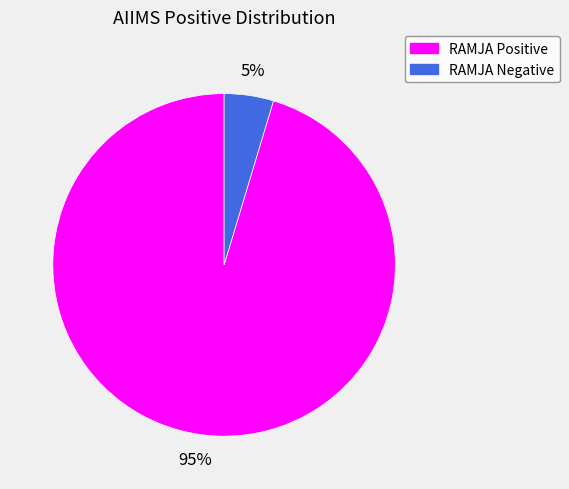

Between RAMJA Negative and RAMJA Positive, which is larger?

RAMJA Positive